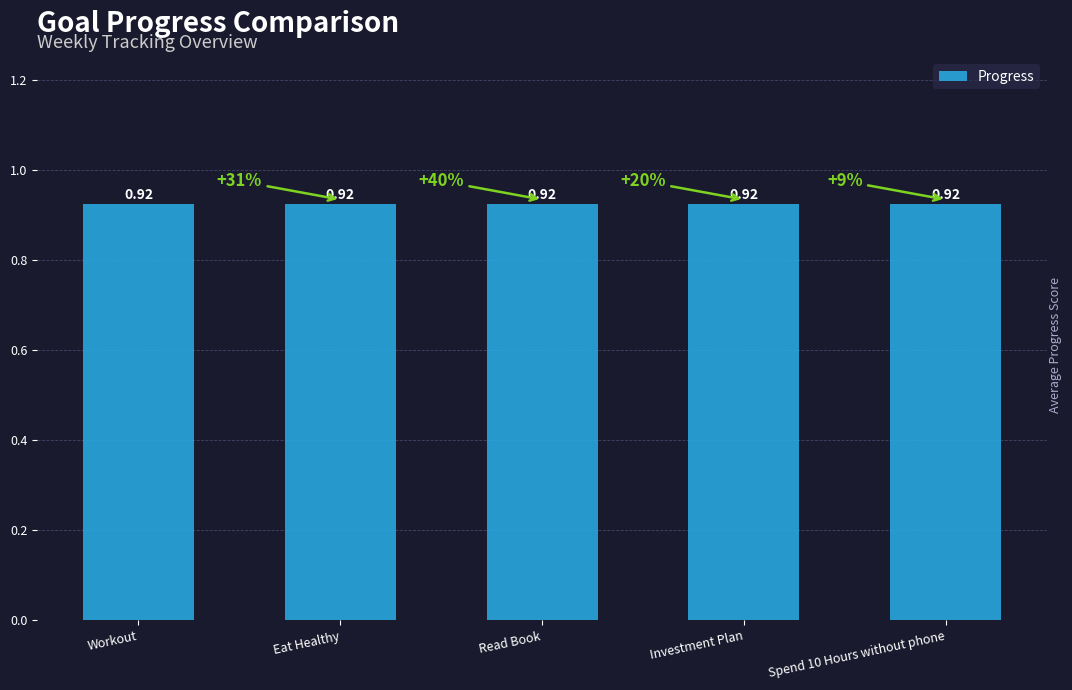

Which category has the highest value in the Progress series?

Workout